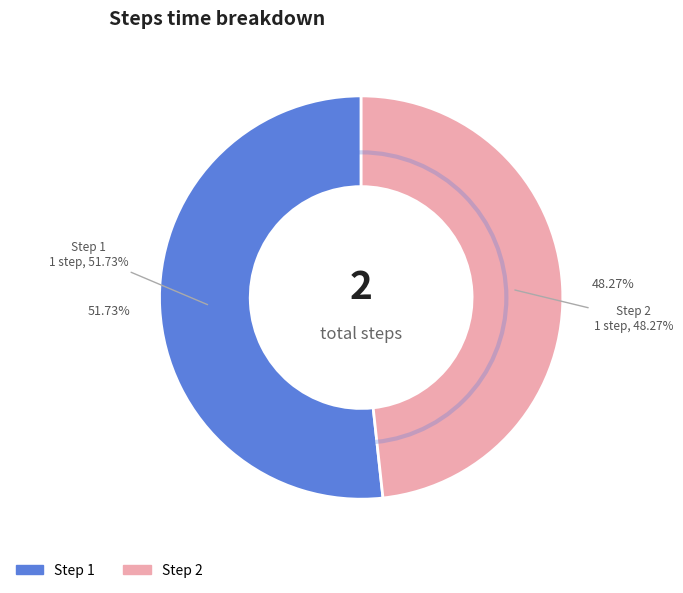

How many segments does this pie chart have?

2